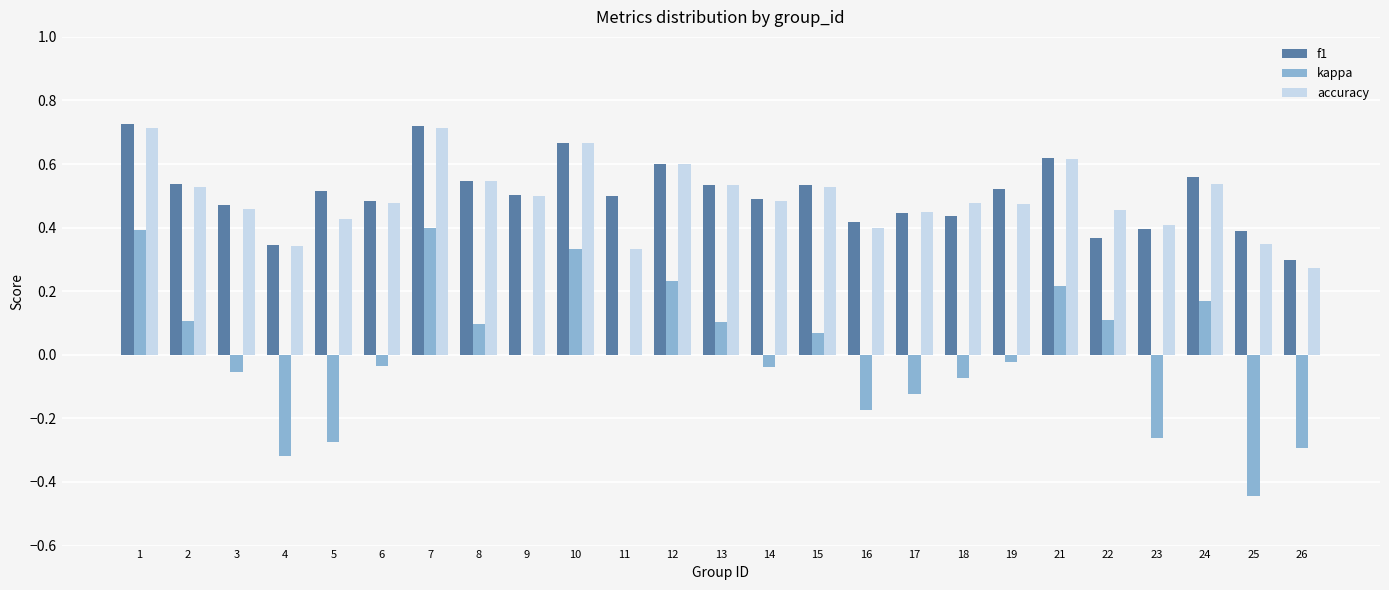

How many distinct data groups are displayed?

3